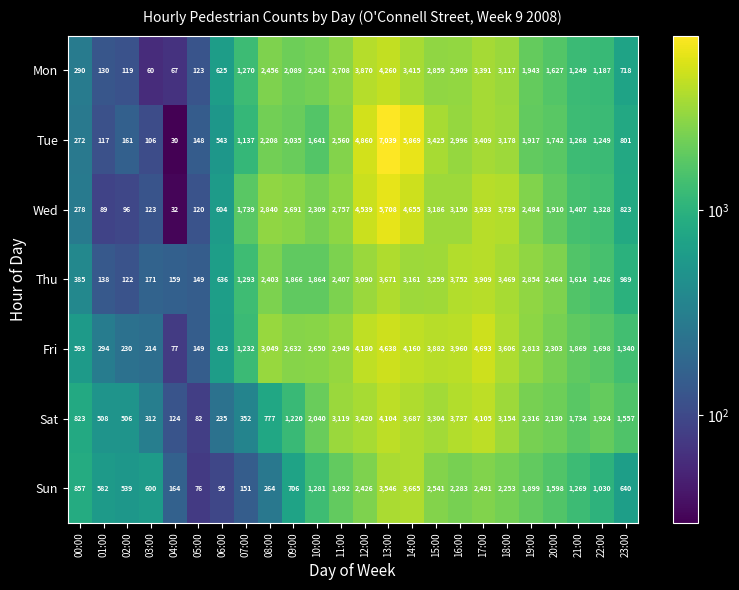

Count the number of categories in the chart.

24